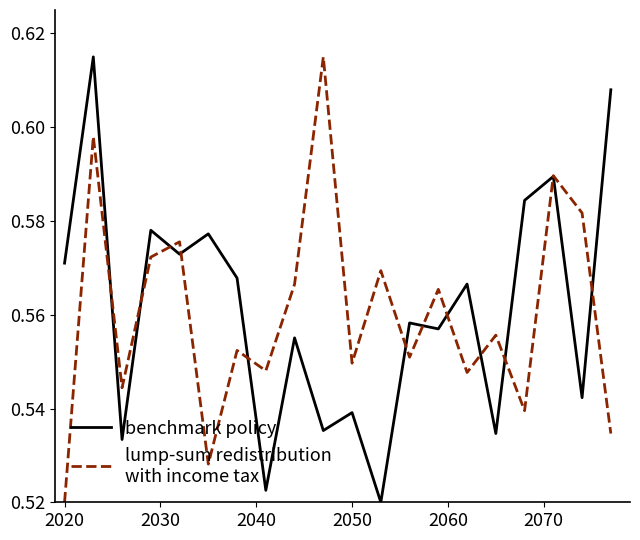

How many lines are shown in the chart?

2